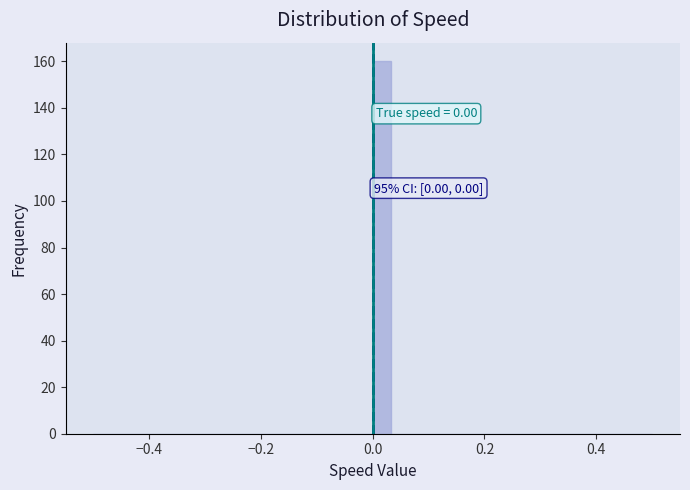

Around what value on the x-axis is the tallest bar? Give the approximate position of its centre, as read against the axis.

0.02